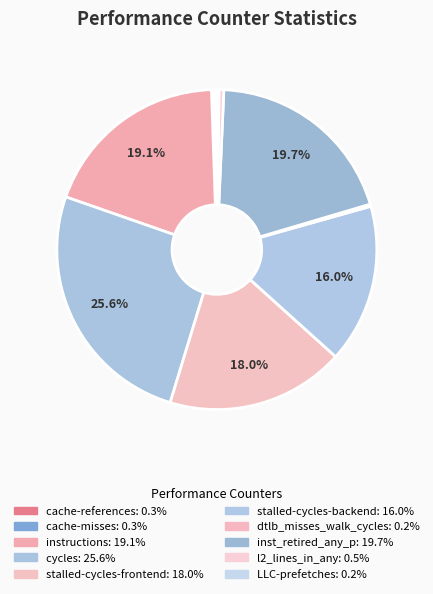

Is the sum of stalled-cycles-backend and cache-misses greater than half?

No